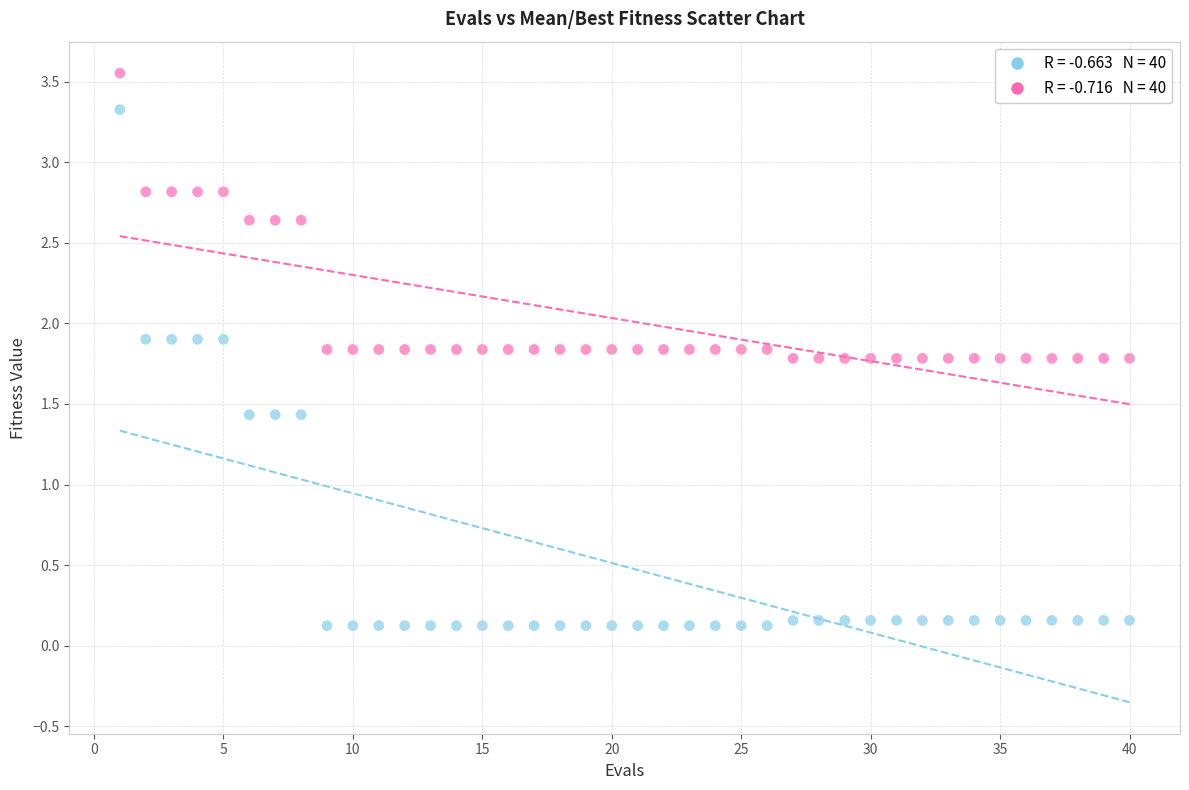

Across all data points, what is the range of X values (max minus min)?

39.0